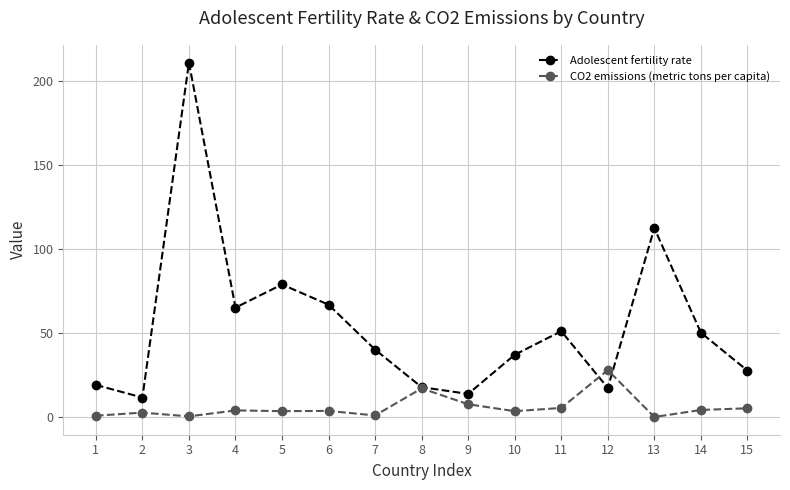

True or false: Adolescent fertility rate has a value of 40.2 at 7.

True